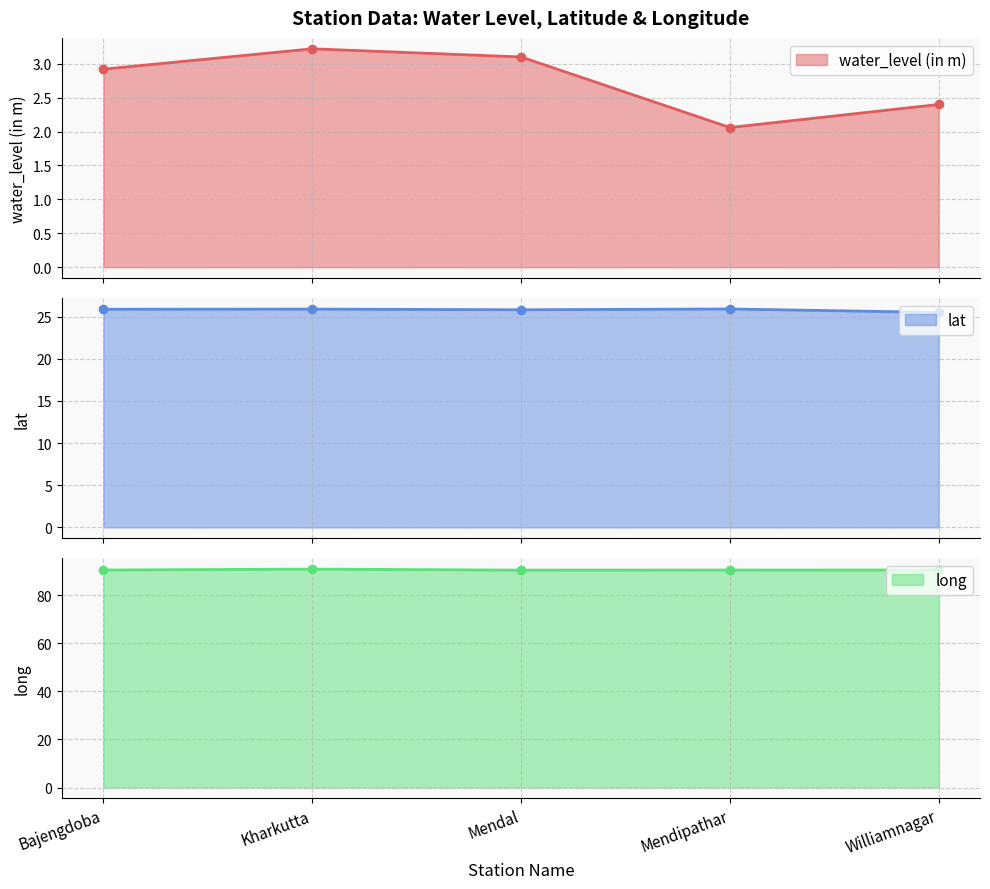

At which category is the sum across all series the highest?

Kharkutta